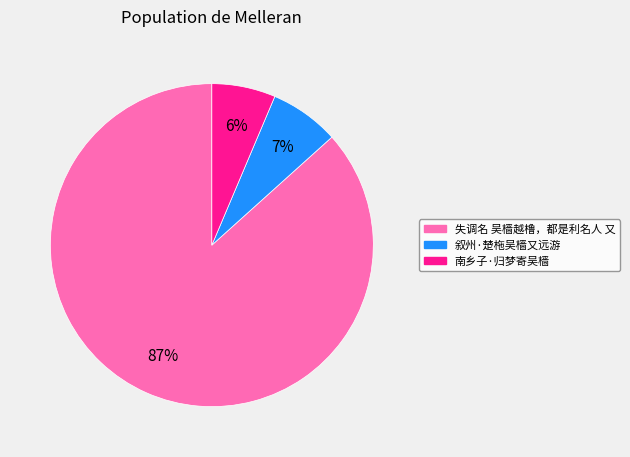

What is the ratio of the value at 南乡子·归梦寄吴樯 to the value at 失调名 吴樯越橹，都是利名人 又?

0.1